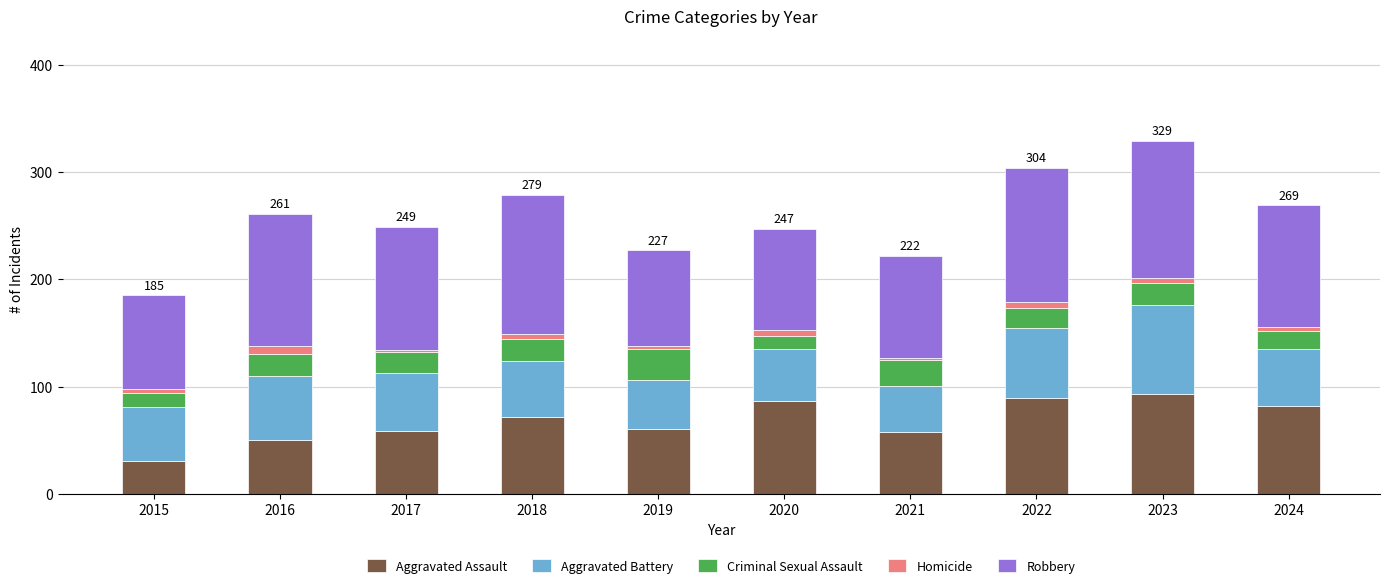

The Aggravated Assault series shows 18 at 2018. True or false?

False